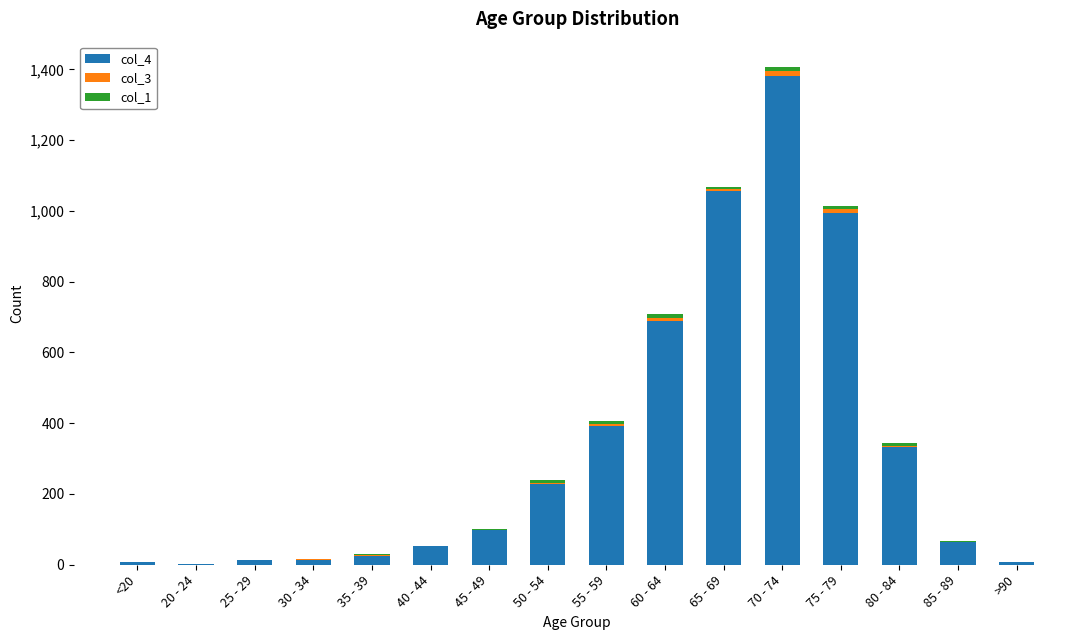

Between 45 - 49 and 40 - 44, which is larger?

45 - 49